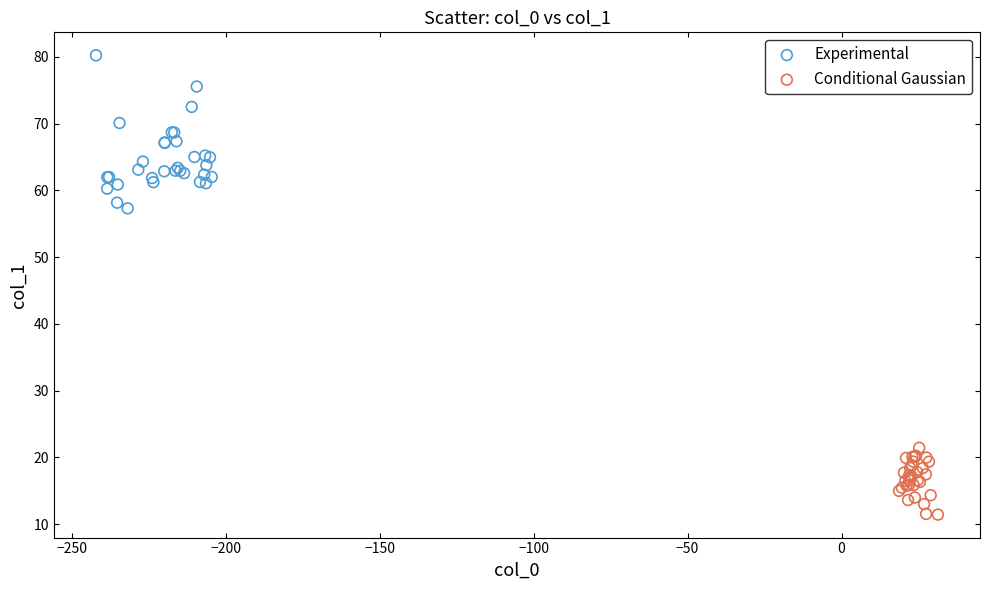

Which series contains the lowest Y value?

Conditional Gaussian